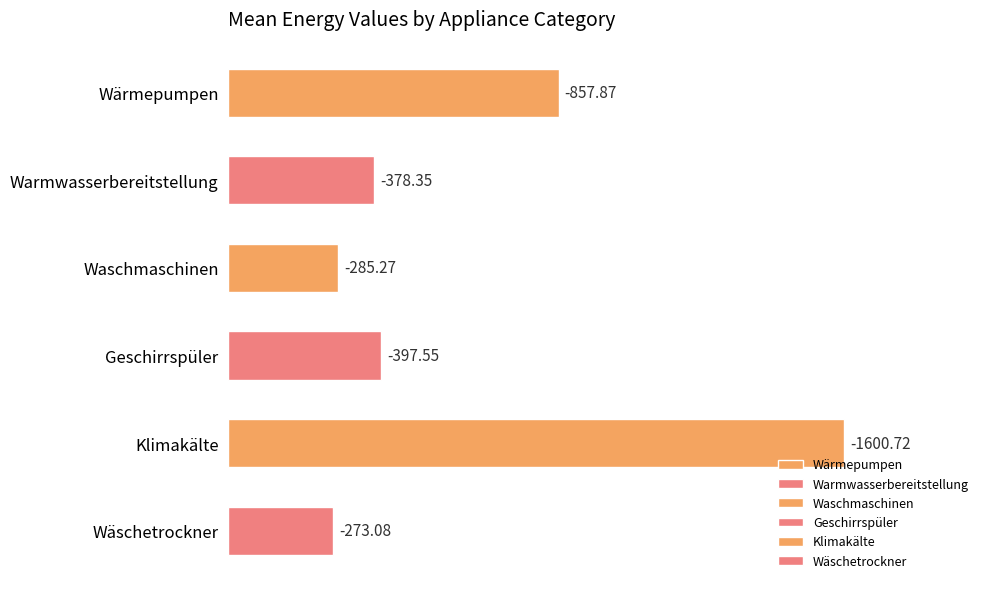

Does the chart contain any negative values?

No